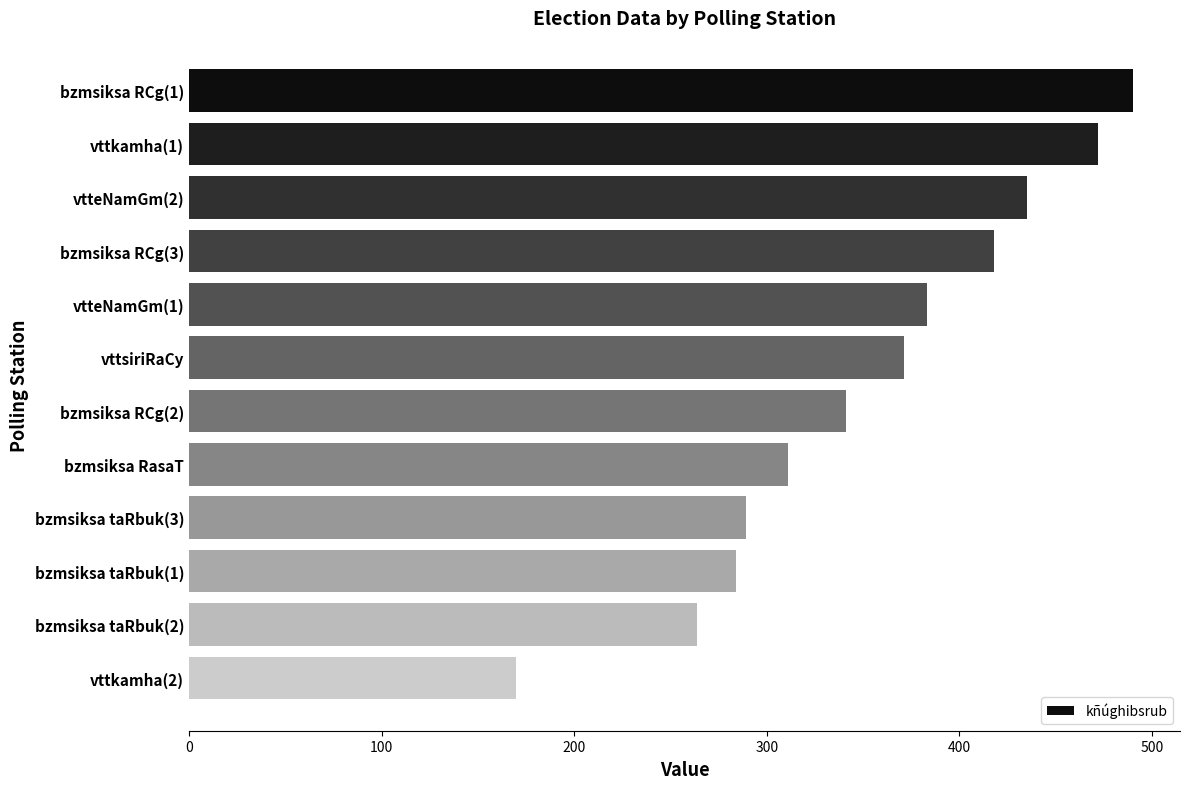

Reading top to bottom, extract all data points from this chart.

bzmsiksa RCg(1)=490	vttkamha(1)=472	vtteNamGm(2)=435	bzmsiksa RCg(3)=418	vtteNamGm(1)=383	vttsiriRaCy=371	bzmsiksa RCg(2)=341	bzmsiksa RasaT=311	bzmsiksa taRbuk(3)=289	bzmsiksa taRbuk(1)=284	bzmsiksa taRbuk(2)=264	vttkamha(2)=170